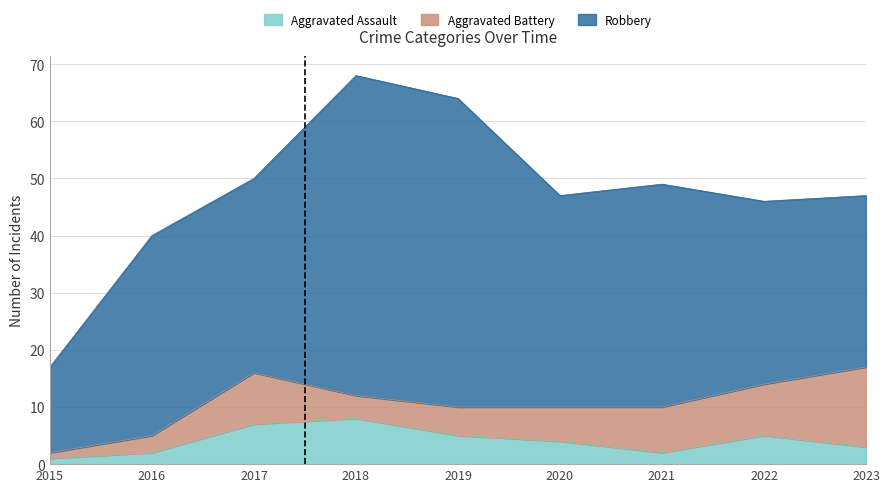

Does the chart have visible grid lines?

Yes